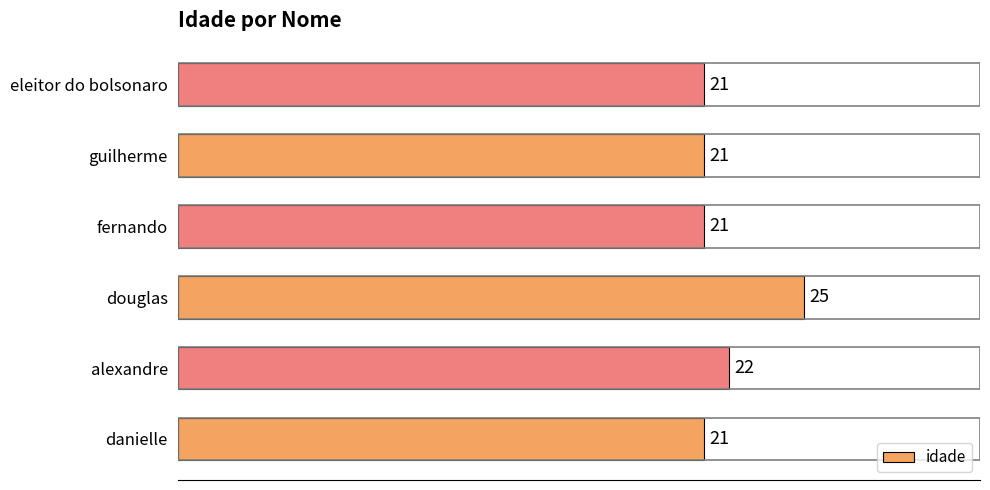

How many bars are there in total?

6